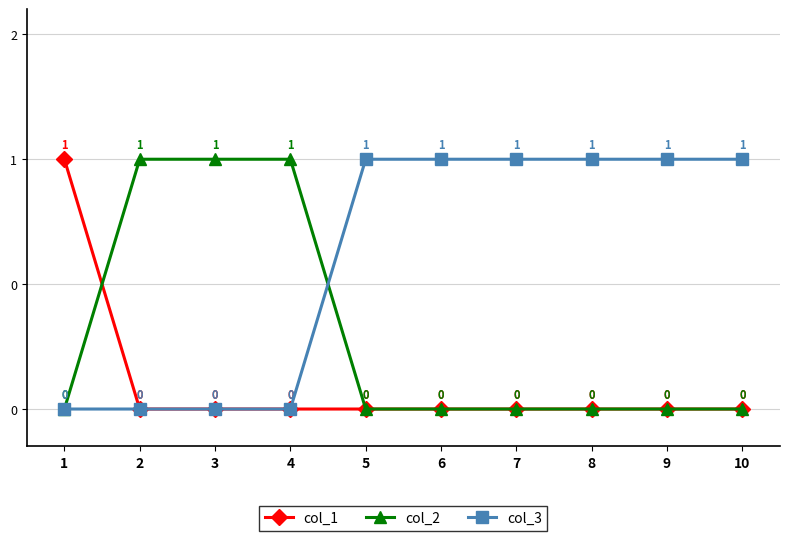

What is the sum of all col_1 values?

1